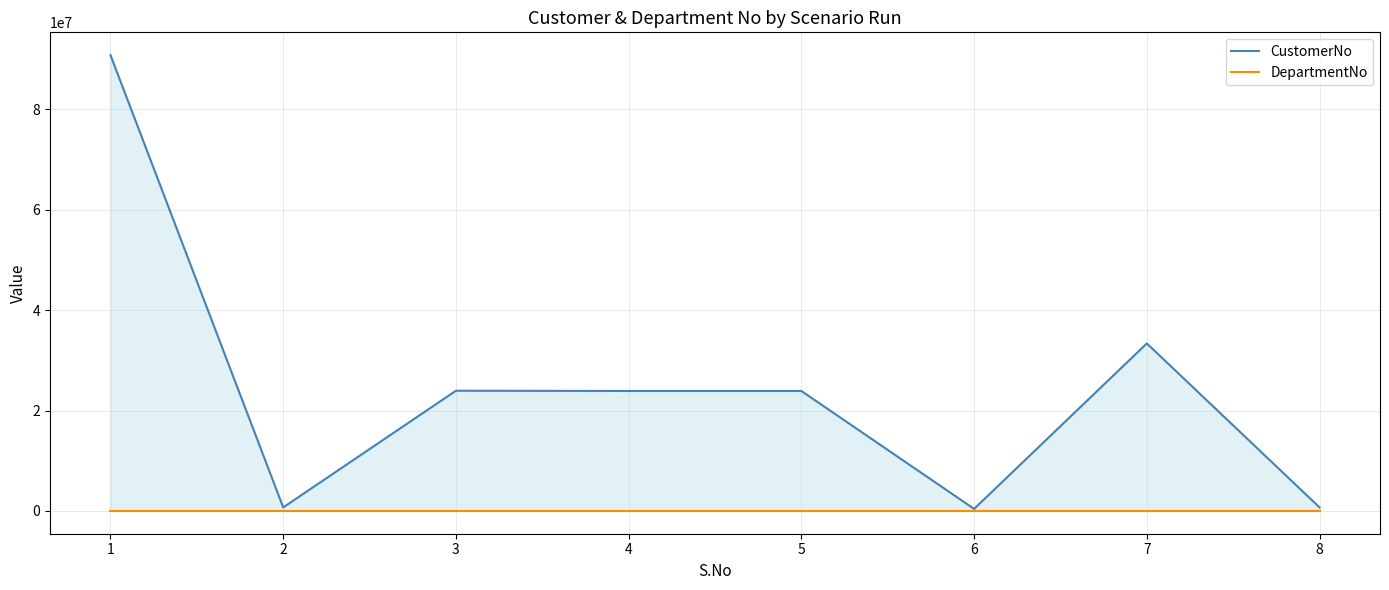

Rank the series by their maximum value, from highest to lowest.

CustomerNo, DepartmentNo